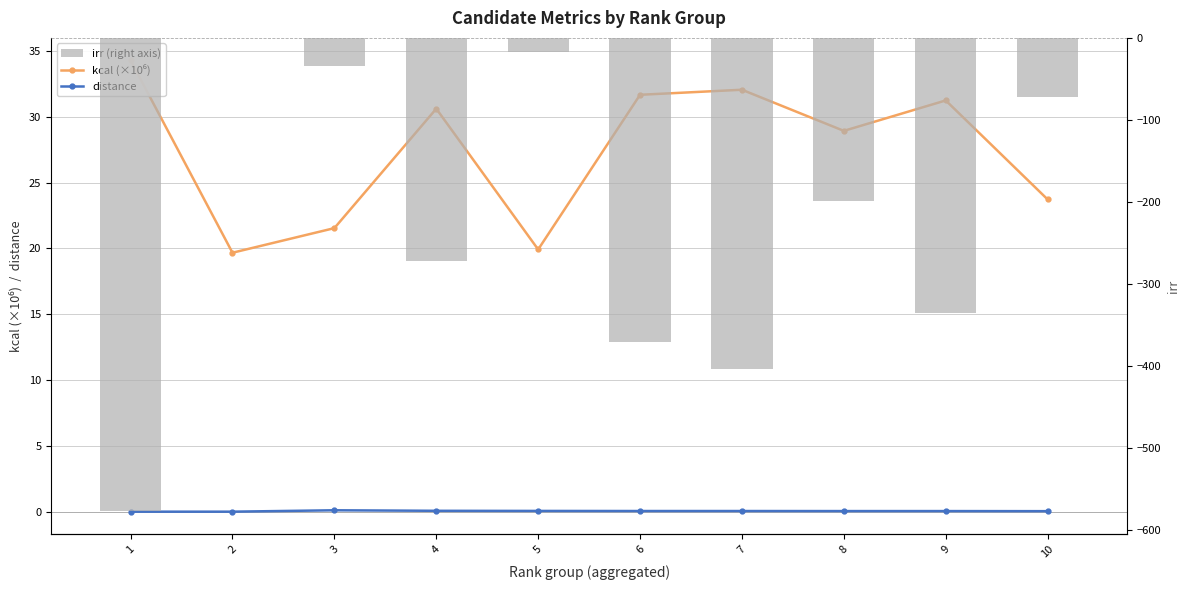

List the labels in order of irr (right axis) value, smallest first.

1, 7, 6, 9, 4, 8, 10, 3, 5, 2